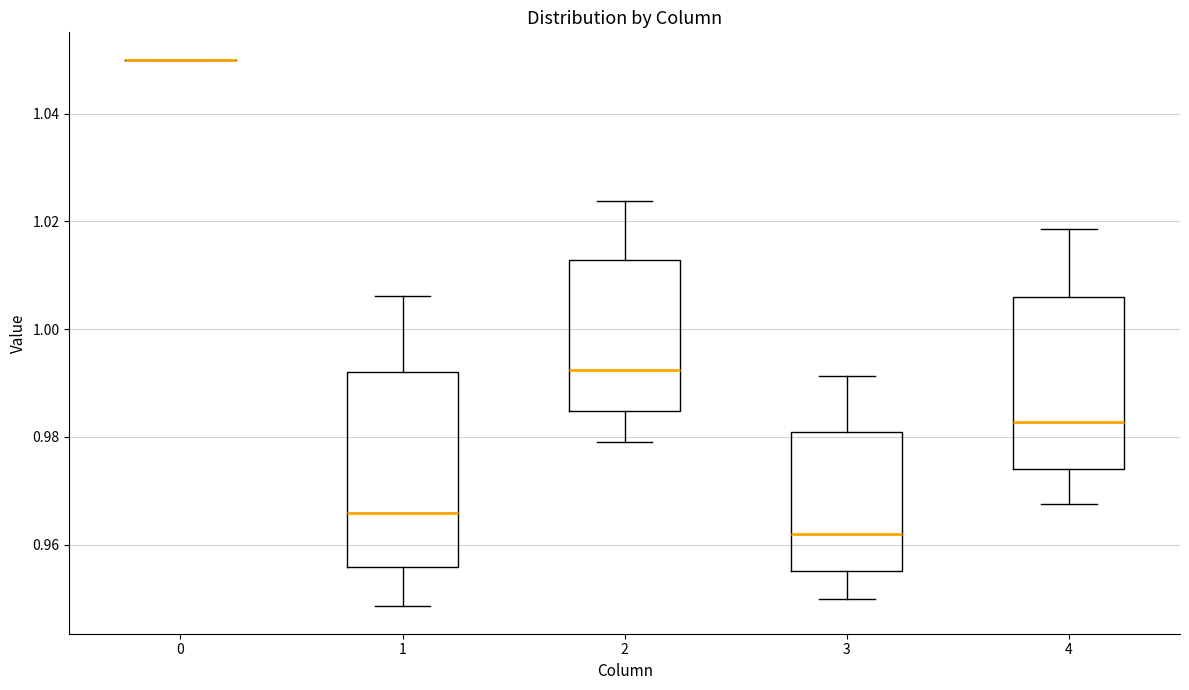

Reading left to right, transcribe this box plot: for each box, give where its median line is, the range the box spans, and where its two whiskers end, as read against the y-axis. The values are not printed on the chart, so give them approximately, as read against the axis.

0: box collapsed to a line at 1.050, whiskers 1.050 to 1.050
1: median 0.966, box 0.956 to 0.992, whiskers 0.948 to 1.006
2: median 0.992, box 0.984 to 1.012, whiskers 0.980 to 1.024
3: median 0.962, box 0.956 to 0.980, whiskers 0.950 to 0.992
4: median 0.982, box 0.974 to 1.006, whiskers 0.968 to 1.018